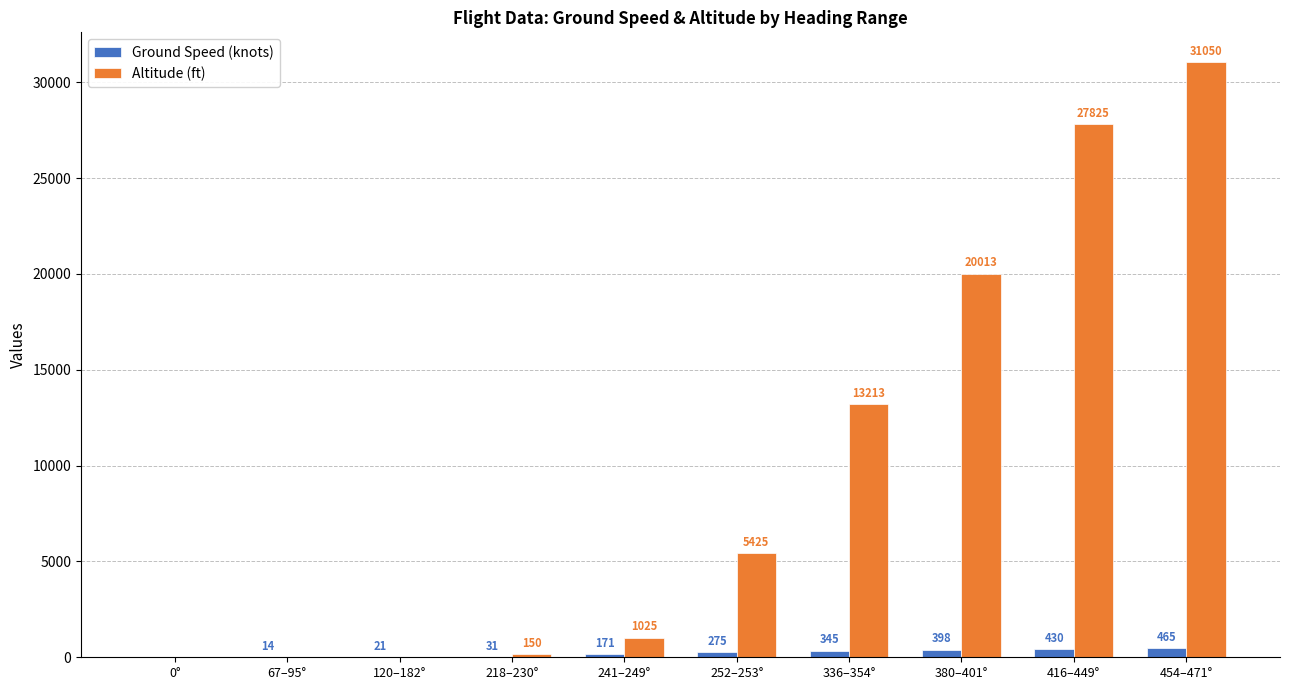

How many positive values does the Ground Speed (knots) series have?

9